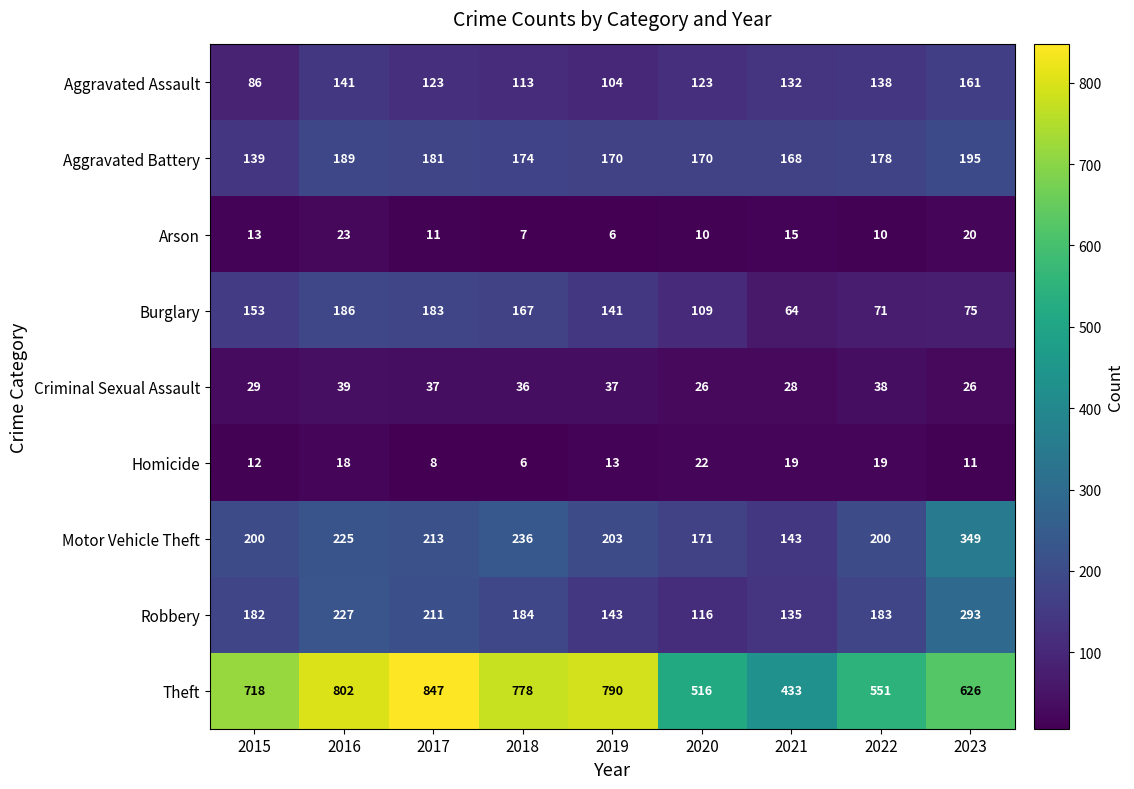

What is the difference between the Homicide values at 2021 and 2020?

3